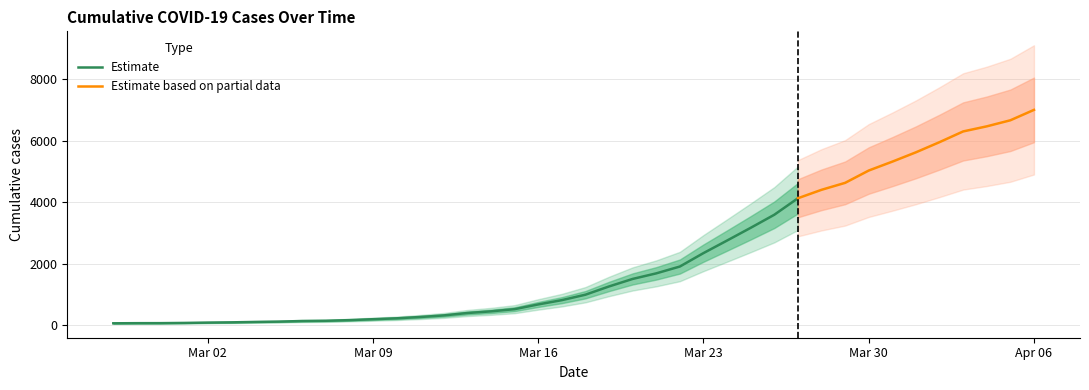

Between 2020-03-23 and 2020-02-28, which is larger?

2020-03-23